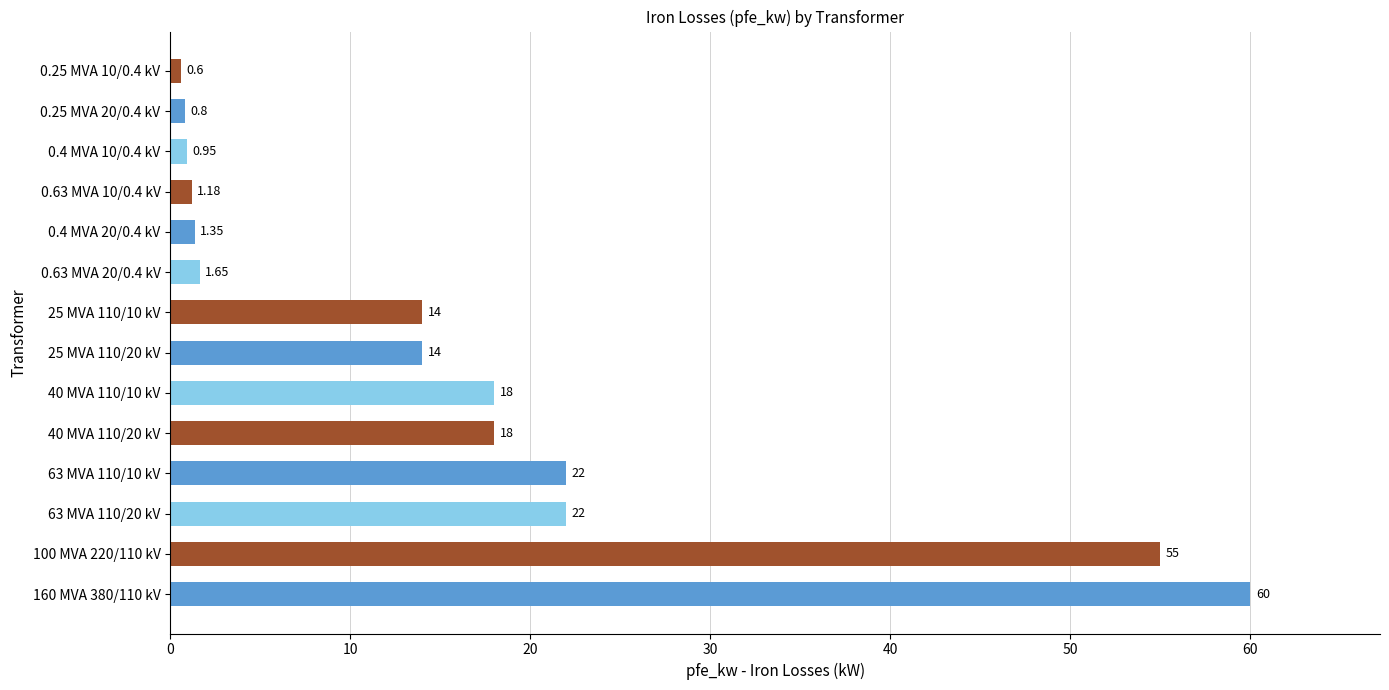

What is the average value?

16.4